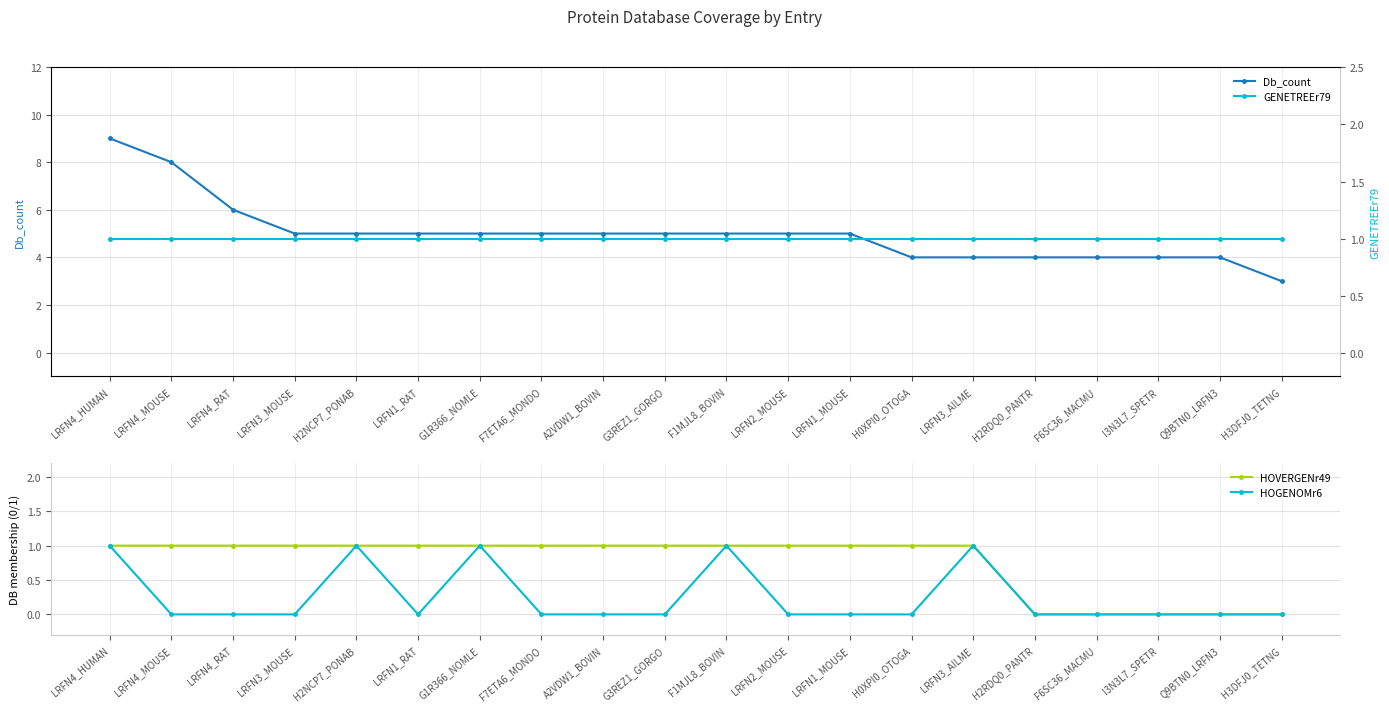

Which series has the widest spread of values?

Db_count